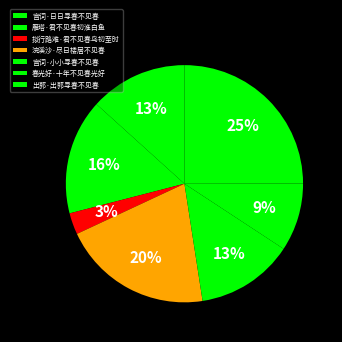

How many segments does this pie chart have?

7